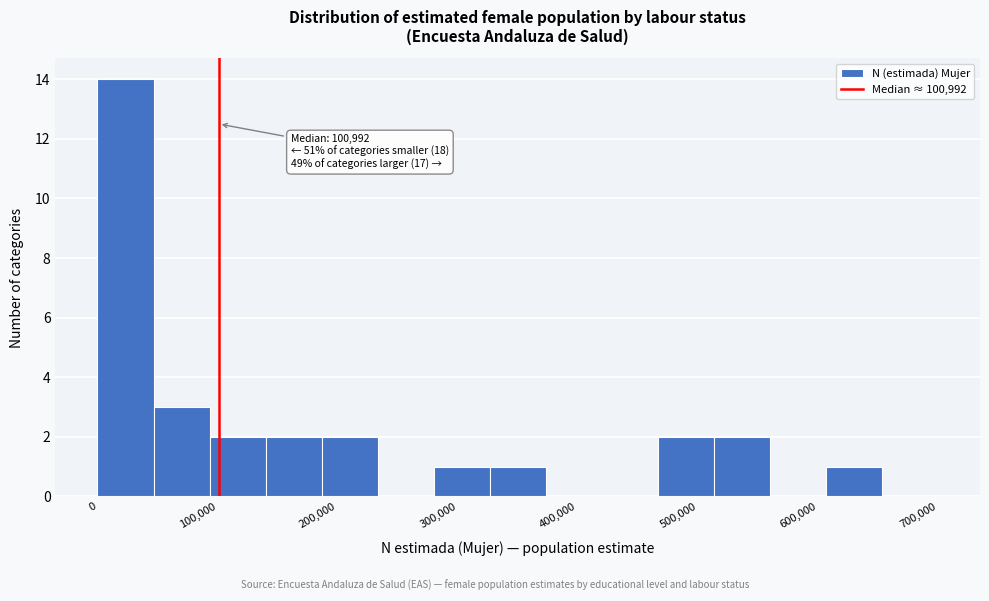

Over which range of the x-axis is the bar tallest?

0 to 50000